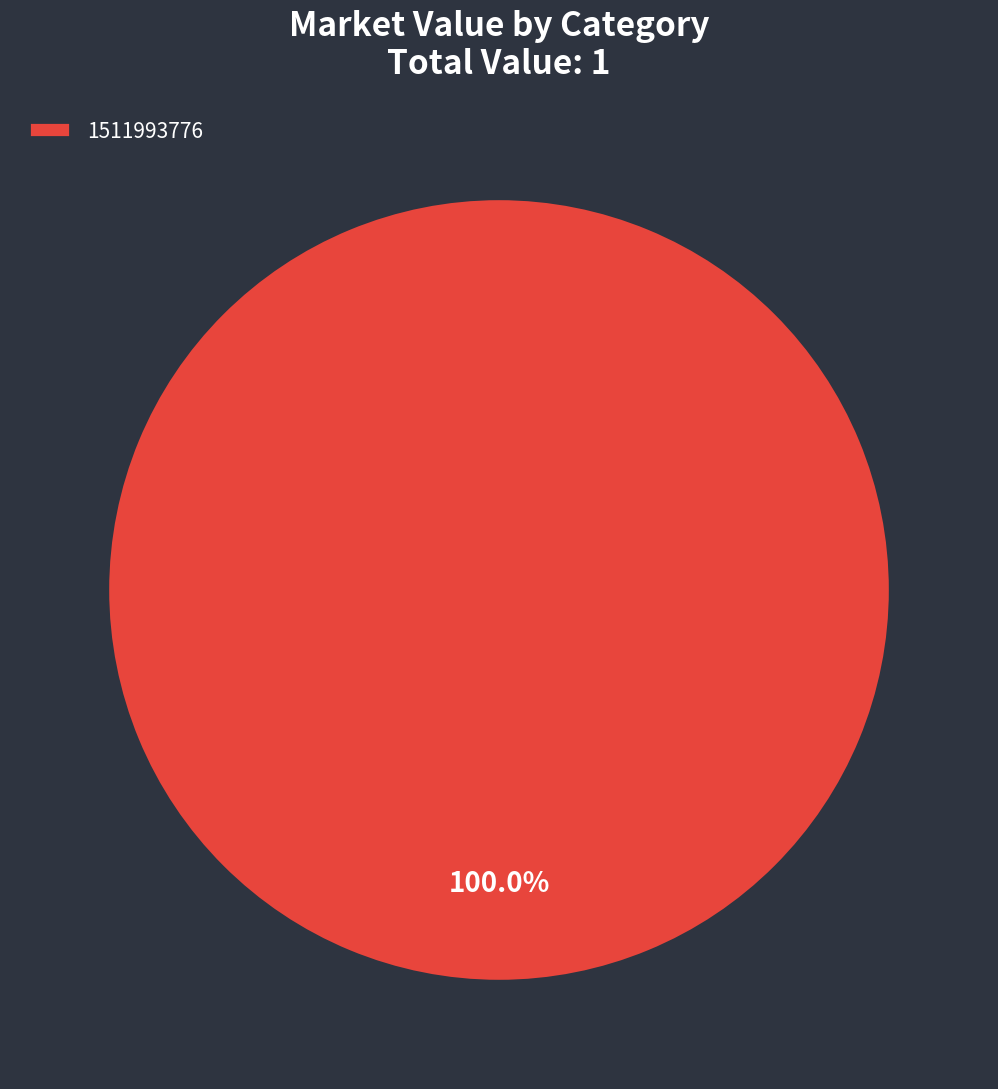

Rank the categories by value from lowest to highest.

1511993776